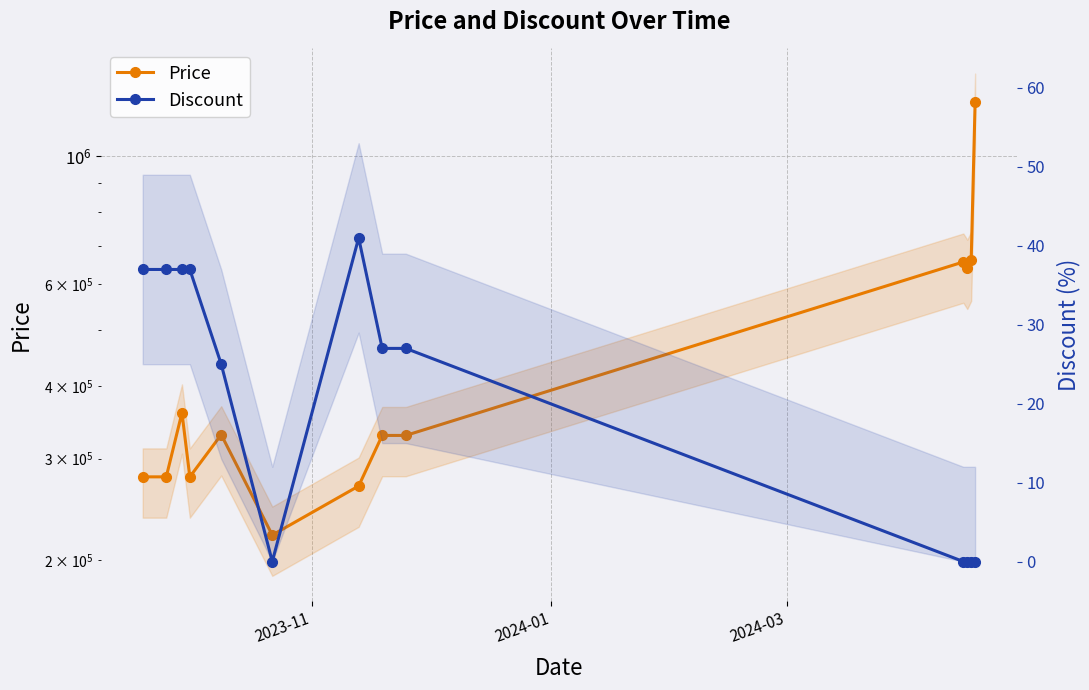

True or false: Discount and Price intersect in this chart.

False